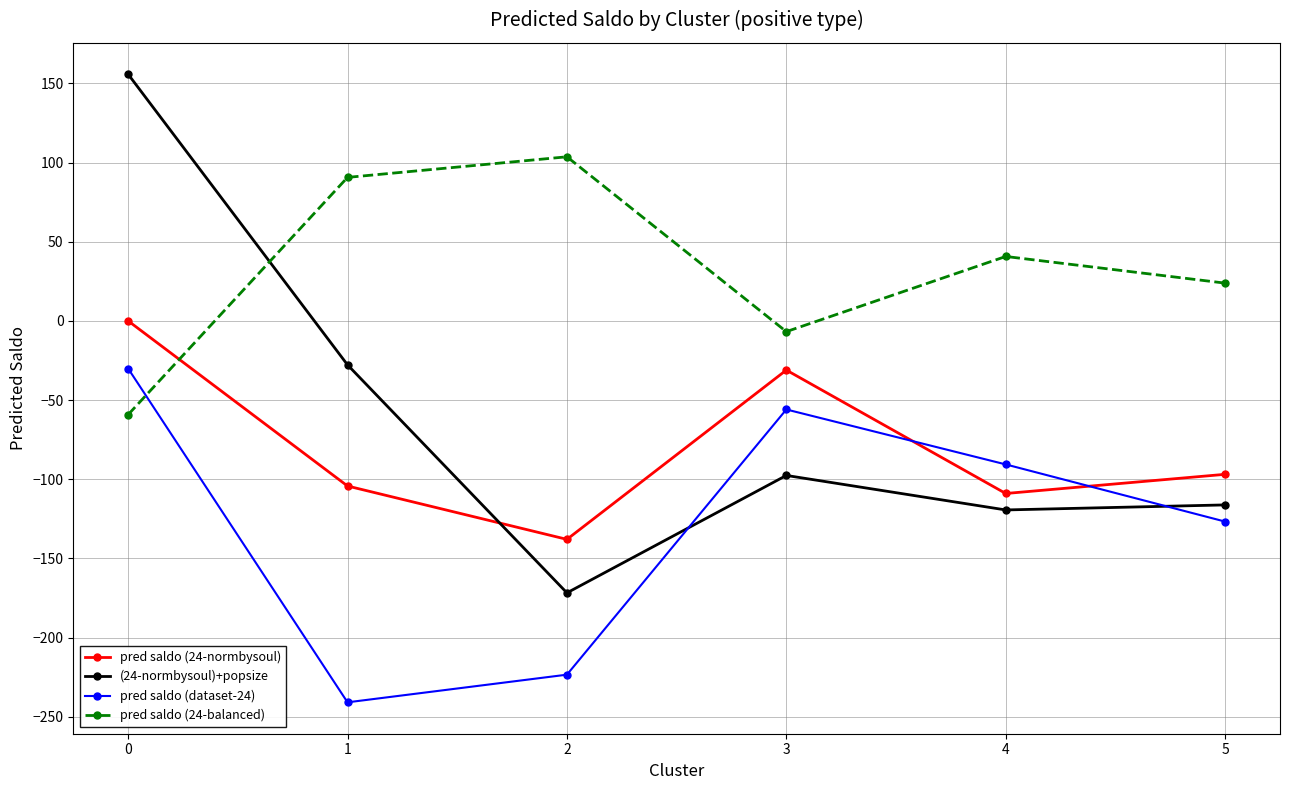

Which series has the largest range (max minus min)?

(24-normbysoul)+popsize